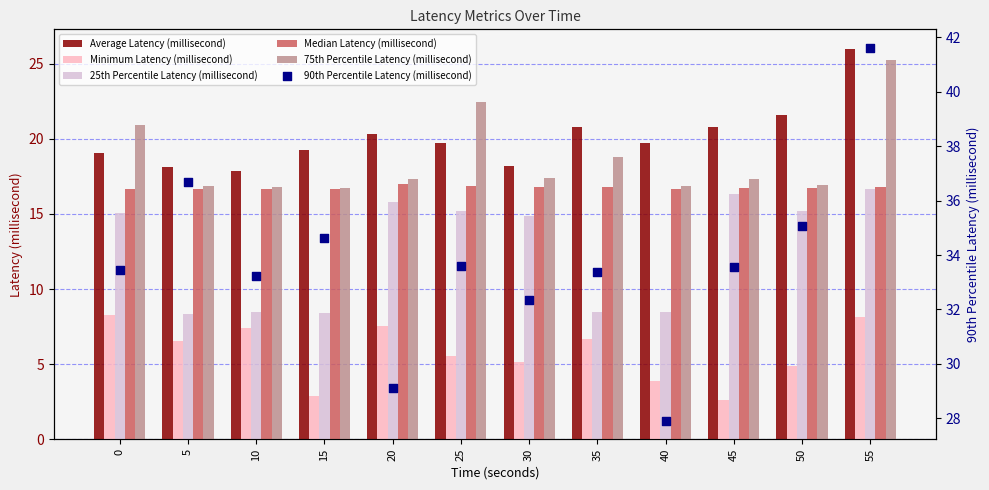

Which series contains the lowest Y value?

Minimum Latency (millisecond)